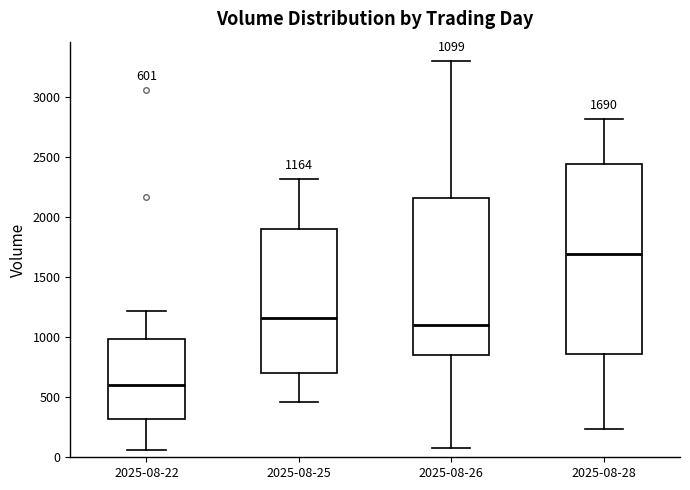

Which box is the tallest, from its lower edge to its upper edge?

2025-08-28